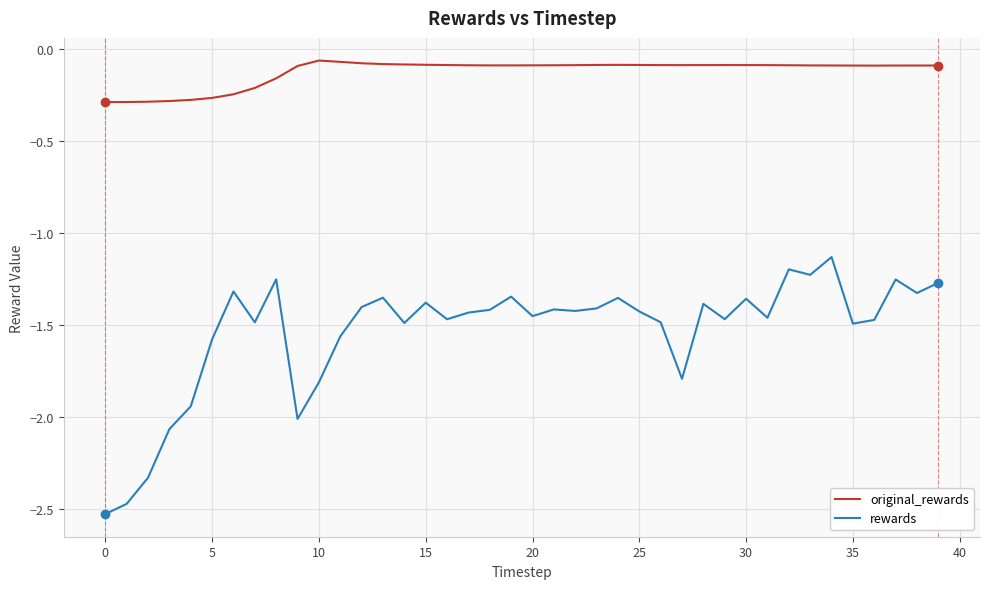

True or false: original_rewards and rewards cross at least once.

False